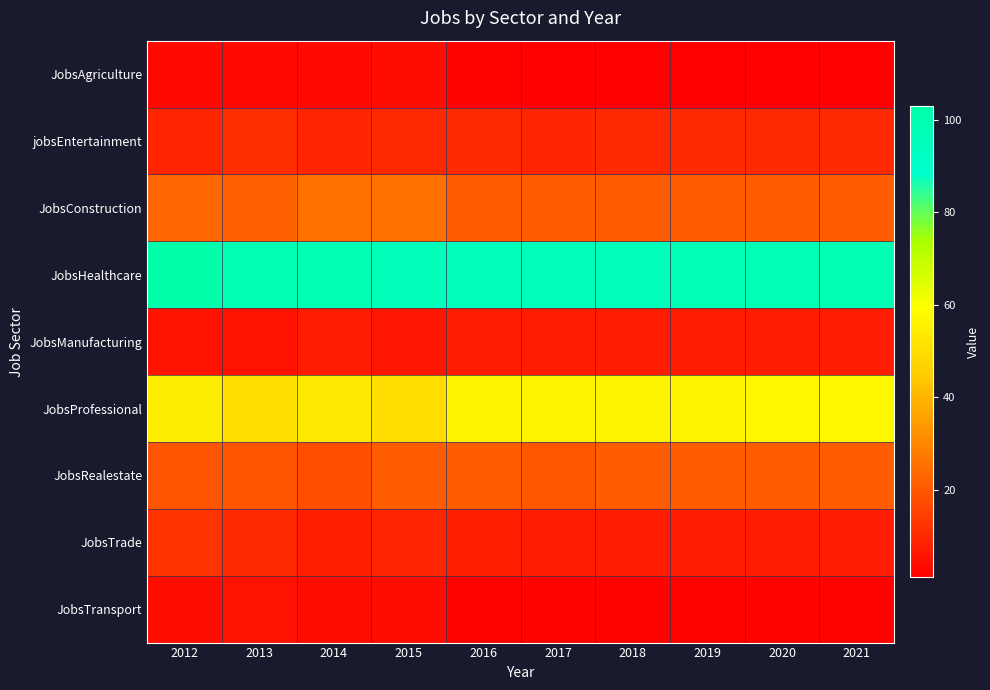

Reading left to right, what are all the values shown in this chart?

JobsAgriculture: 2012=3	2013=3	2014=3	2015=4	2016=2	2017=1	2018=1	2019=1	2020=1	2021=1
jobsEntertainment: 2012=9	2013=11	2014=9	2015=10	2016=10	2017=9	2018=10	2019=10	2020=10	2021=10
JobsConstruction: 2012=23	2013=22	2014=25	2015=25	2016=21	2017=21	2018=21	2019=21	2020=21	2021=21
JobsHealthcare: 2012=103	2013=100	2014=99	2015=96	2016=95	2017=96	2018=97	2019=98	2020=98	2021=99
JobsManufacturing: 2012=5	2013=5	2014=7	2015=6	2016=7	2017=7	2018=7	2019=7	2020=7	2021=7
JobsProfessional: 2012=54	2013=50	2014=53	2015=50	2016=56	2017=56	2018=56	2019=56	2020=57	2021=57
JobsRealestate: 2012=19	2013=19	2014=18	2015=21	2016=21	2017=20	2018=21	2019=21	2020=21	2021=21
JobsTrade: 2012=12	2013=10	2014=8	2015=9	2016=8	2017=7	2018=7	2019=7	2020=7	2021=7
JobsTransport: 2012=4	2013=5	2014=4	2015=4	2016=2	2017=2	2018=2	2019=2	2020=2	2021=2